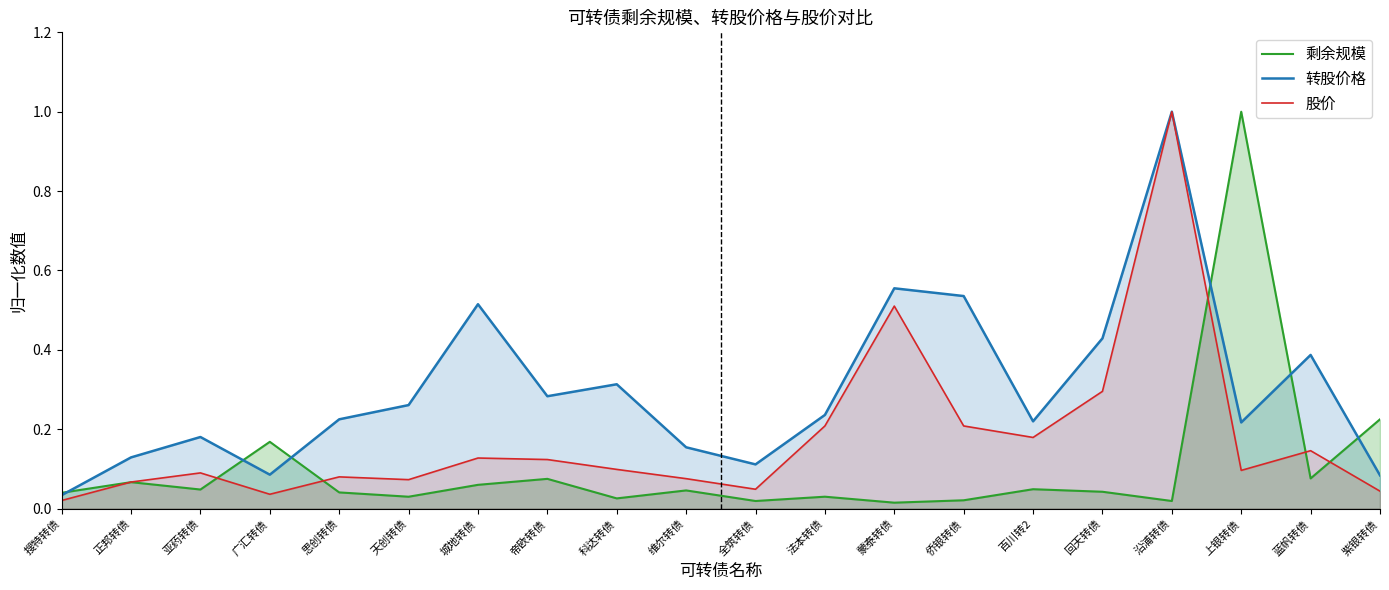

True or false: 股价 and 转股价格 intersect in this chart.

False